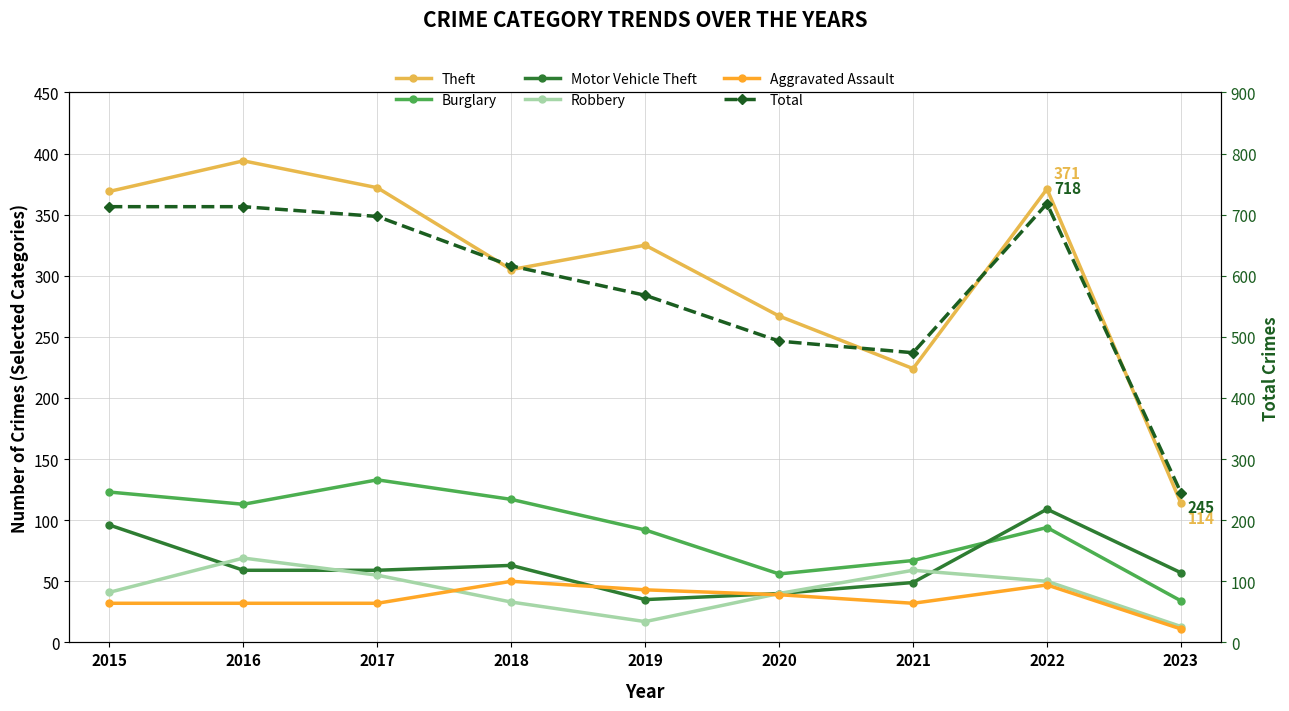

Which series has the largest total across all categories?

Total